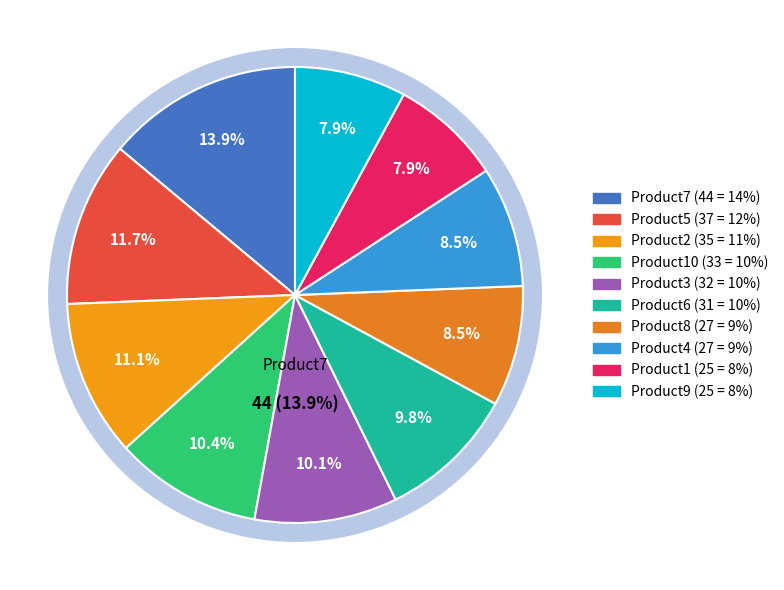

What is the change in value from Product2 to Product8?

-8